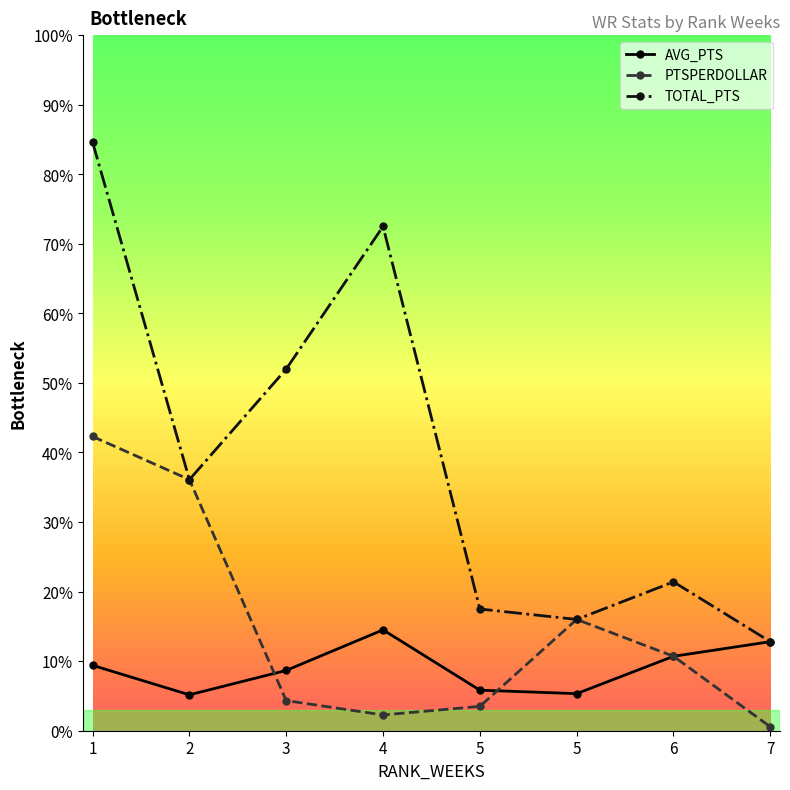

Where is PTSPERDOLLAR nearest to the value 21?

5